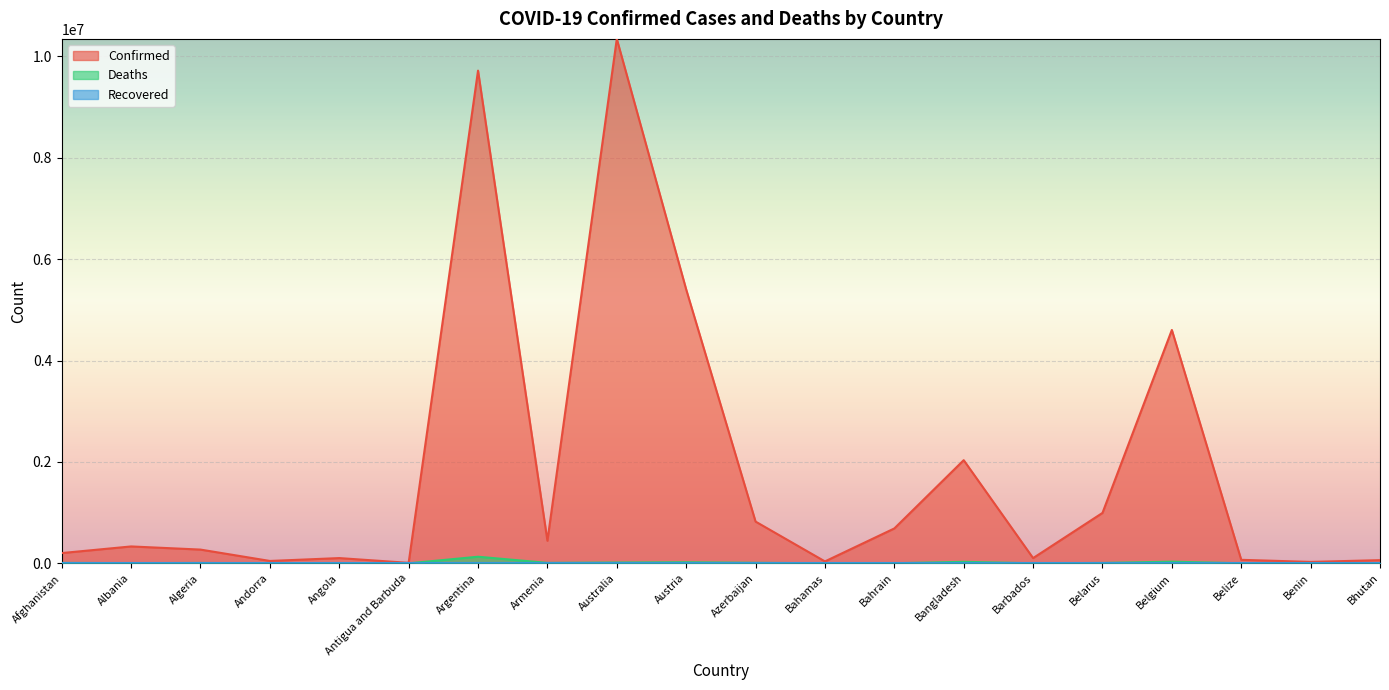

Where is Deaths nearest to the value 65000?

Belgium